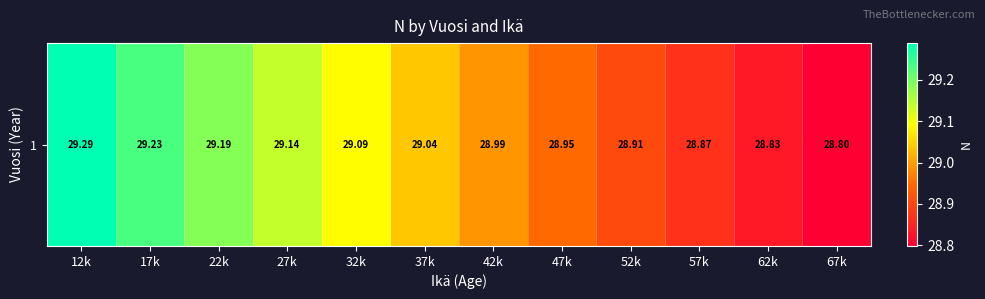

Reading right to left, list all the values displayed in this chart.

67k=28.8	62k=28.8	57k=28.9	52k=28.9	47k=28.9	42k=29.0	37k=29.0	32k=29.1	27k=29.1	22k=29.2	17k=29.2	12k=29.3